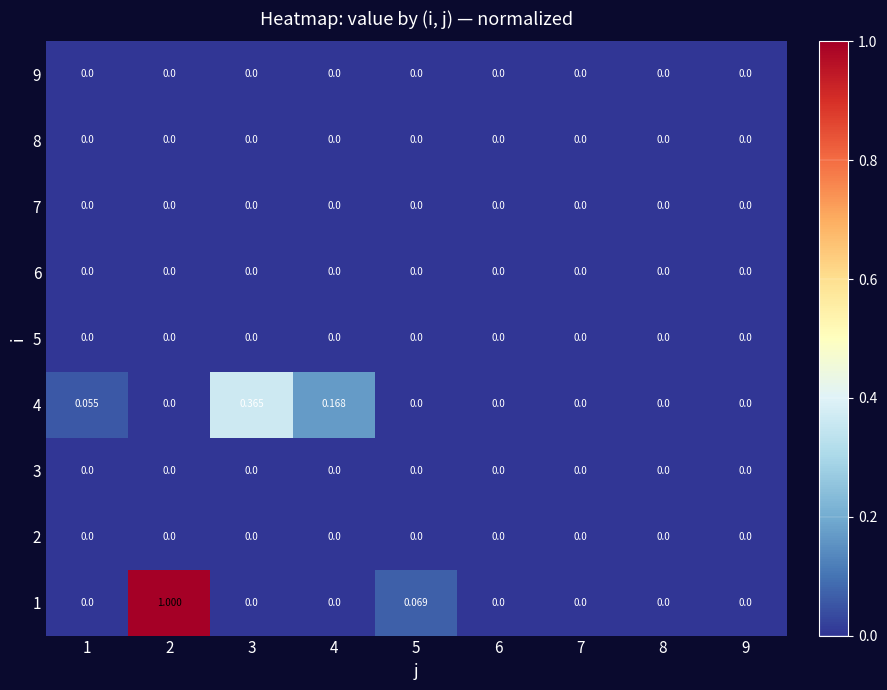

Between 3 and 9, which series saw the biggest shift?

4